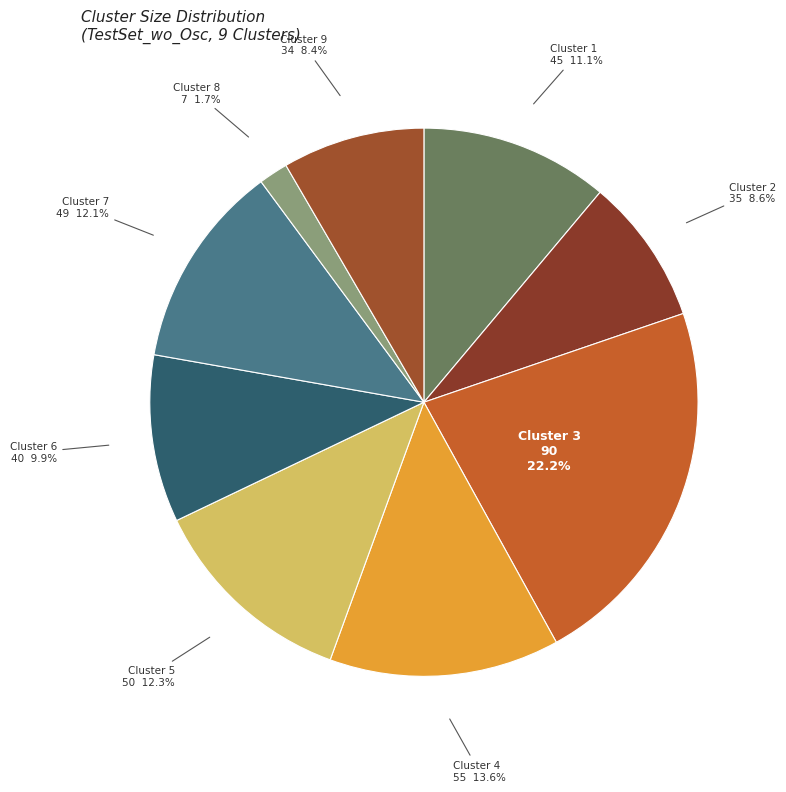

Does Cluster 4 represent more than half of the total?

No